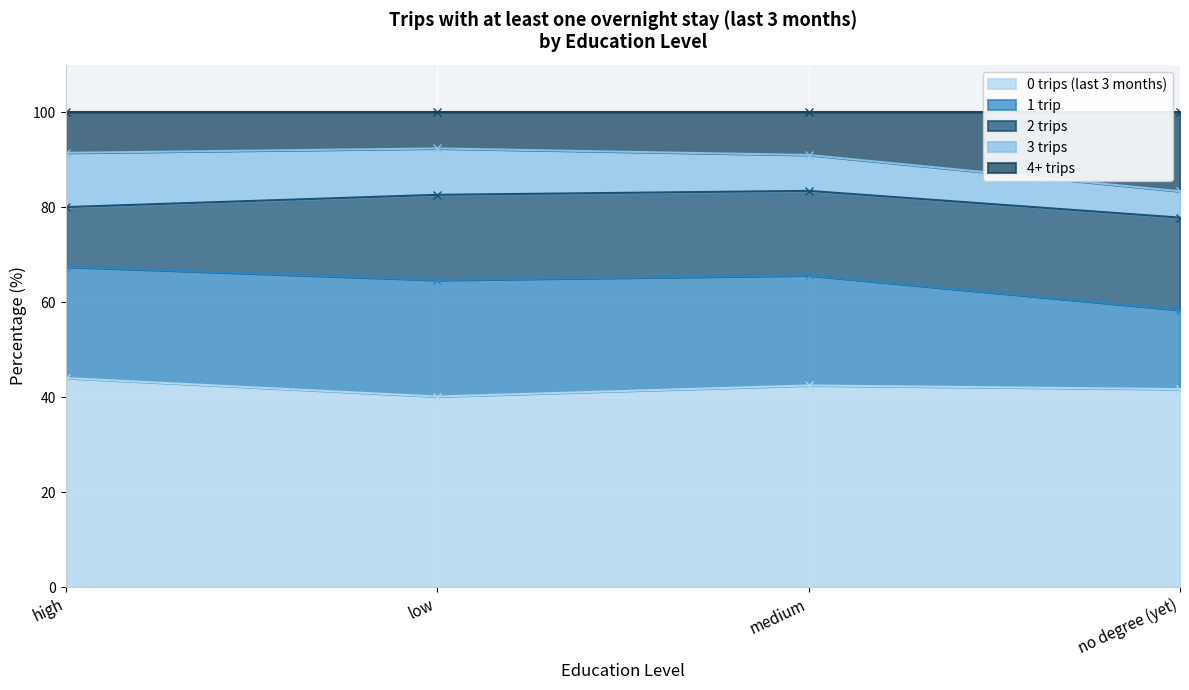

Rank the series at no degree (yet) from highest to lowest value.

0 trips (last 3 months), 2 trips, 1 trip, 4+ trips, 3 trips